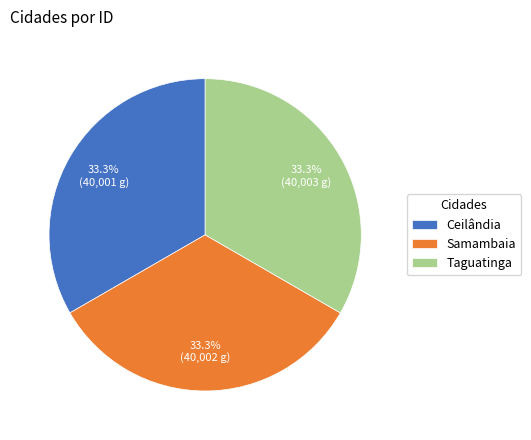

Does any single category account for the majority?

No